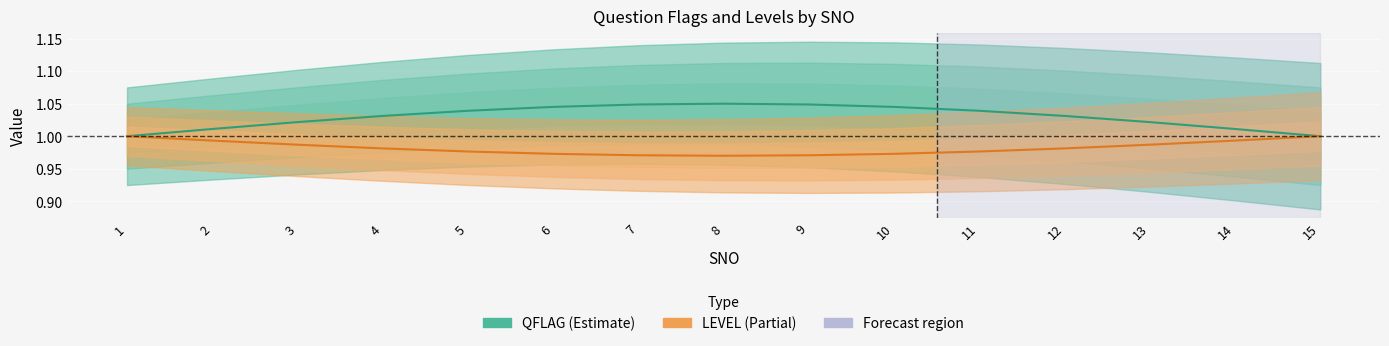

What is the total value across all series at 6?

2.0